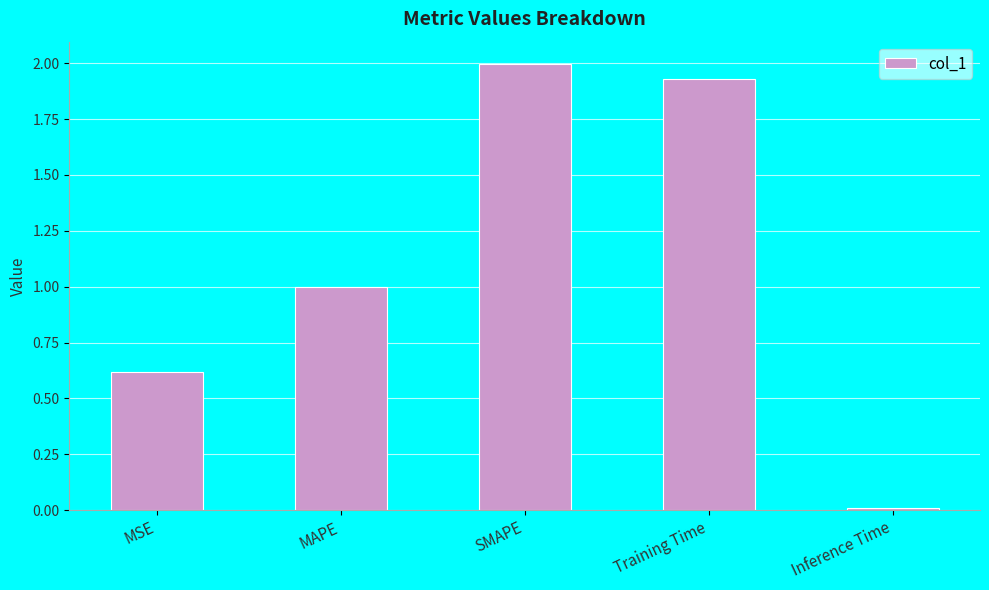

Between Inference Time and MSE, which is larger?

MSE